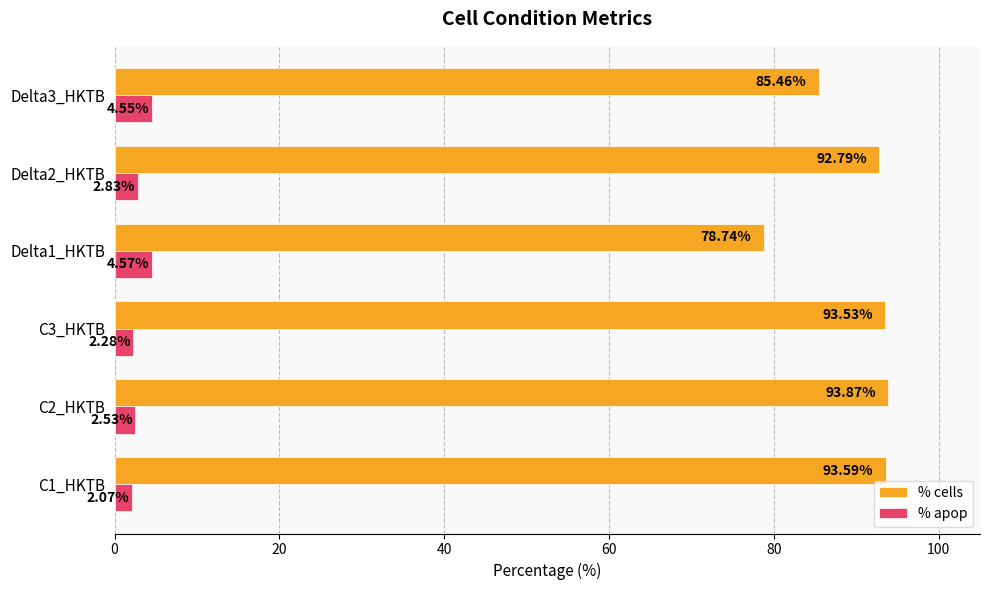

At which category is the sum across all series the highest?

C2_HKTB